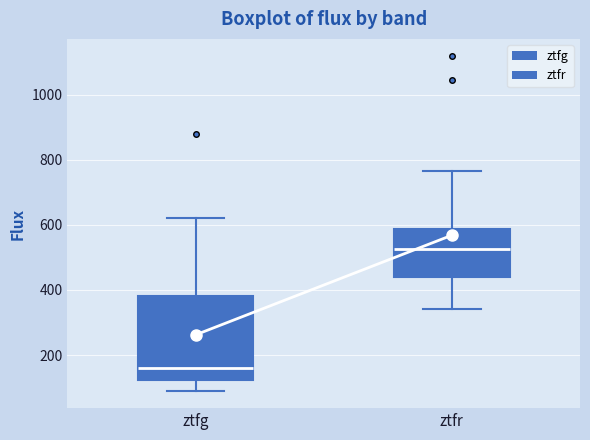

Which box's median line is the highest?

ztfr